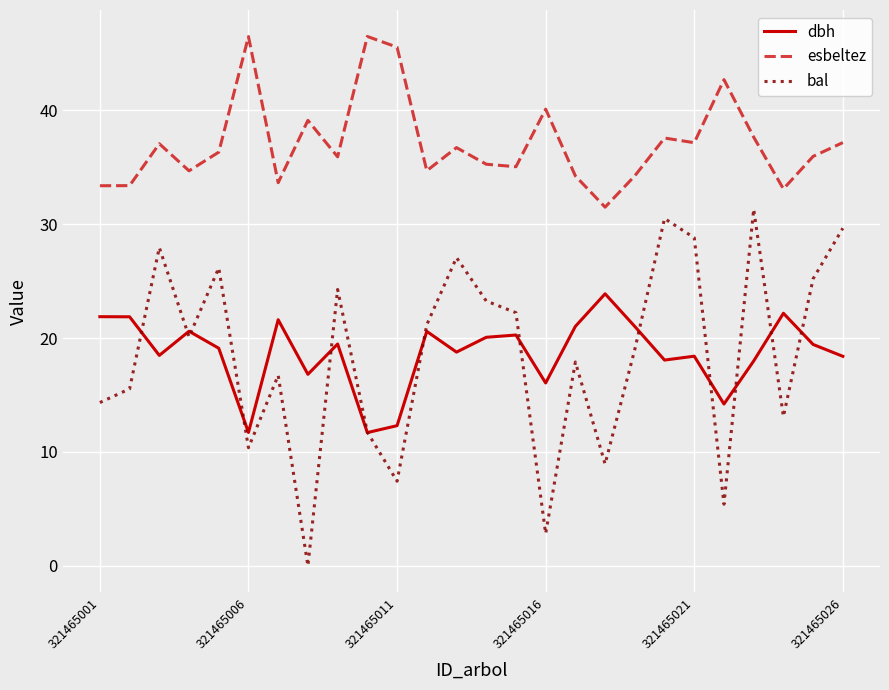

List the series in order of their peak value, lowest first.

dbh, bal, esbeltez